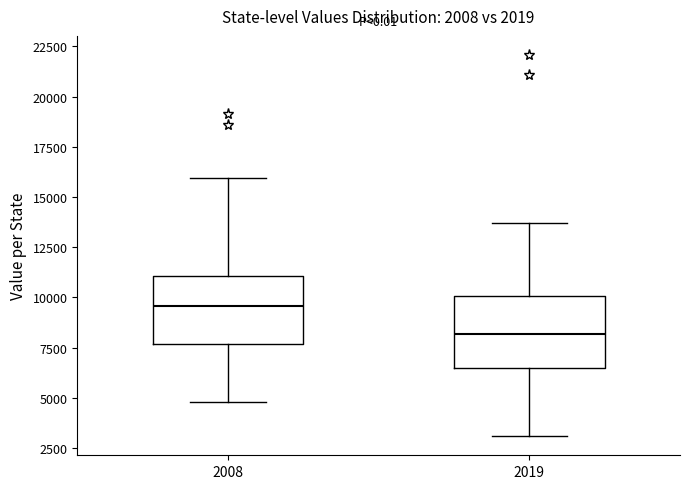

Reading left to right, transcribe this box plot: for each box, give where its median line is, the range the box spans, and where its two whiskers end, as read against the y-axis. The values are not printed on the chart, so give them approximately, as read against the axis.

2008: median 9500, box 7500 to 11000, whiskers 5000 to 16000
2019: median 8000, box 6500 to 10000, whiskers 3000 to 13500